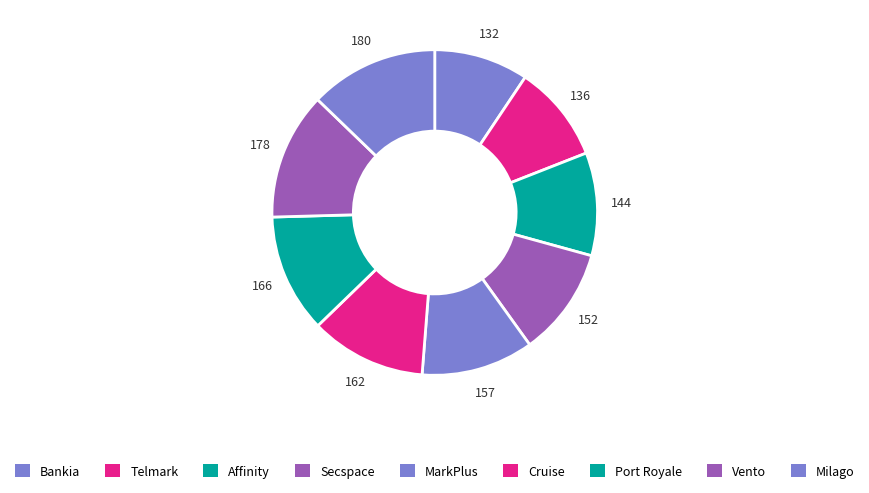

Rank the categories by value from highest to lowest.

Milago, Vento, Port Royale, Cruise, MarkPlus, Secspace, Affinity, Telmark, Bankia